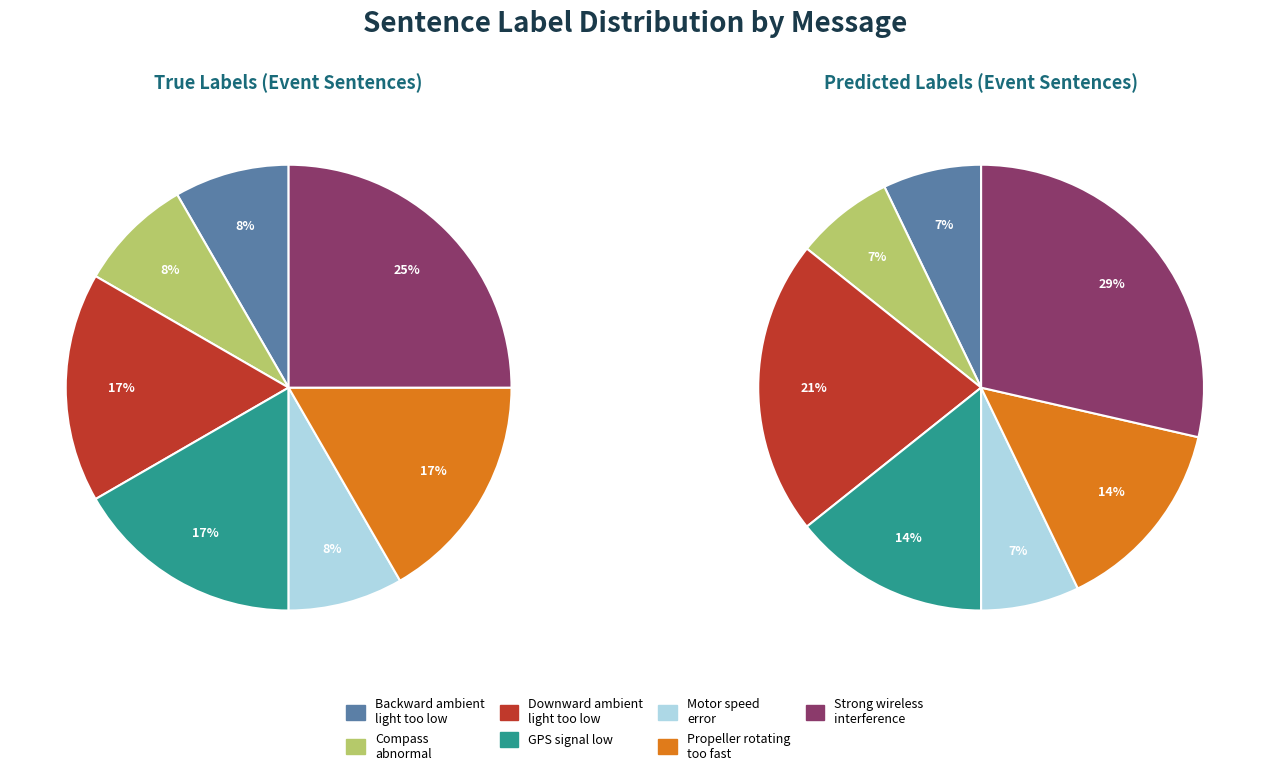

Which has a higher value, Motor speed error or Downward ambient light too low?

Downward ambient light too low